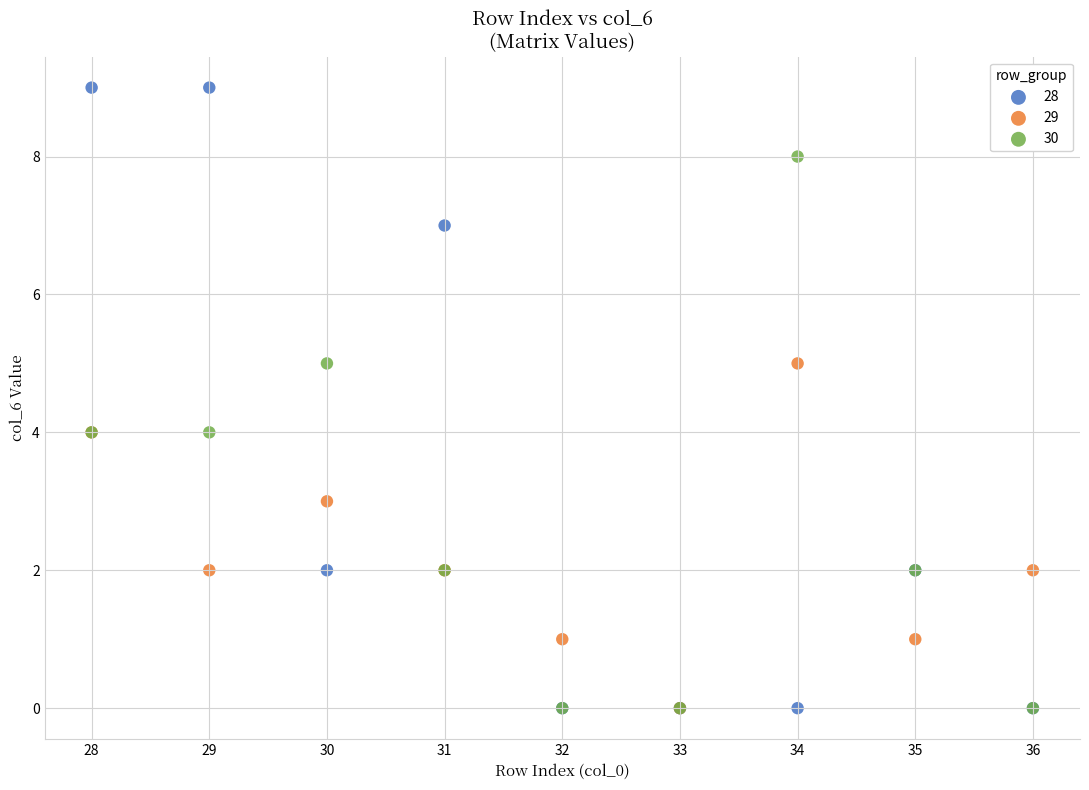

What are all the series names shown in the legend?

28, 29, 30